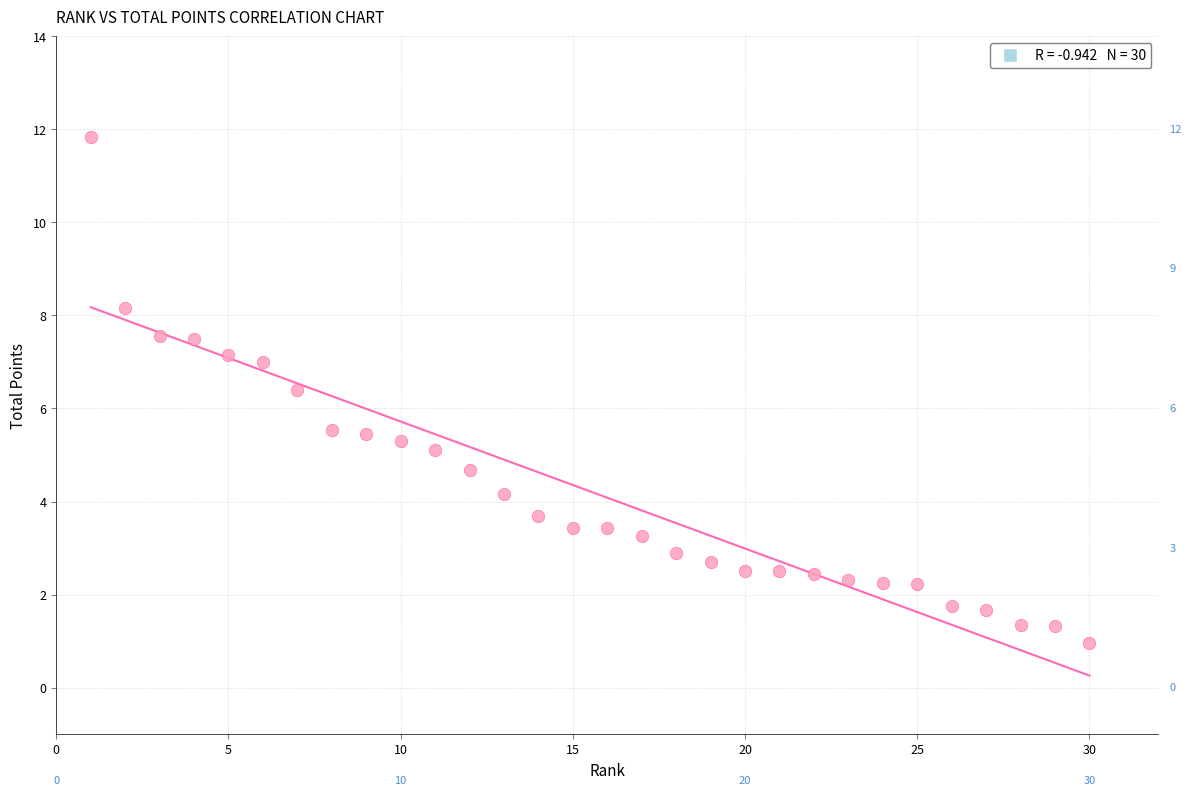

What is the range of Y values (max minus min)?

10.9